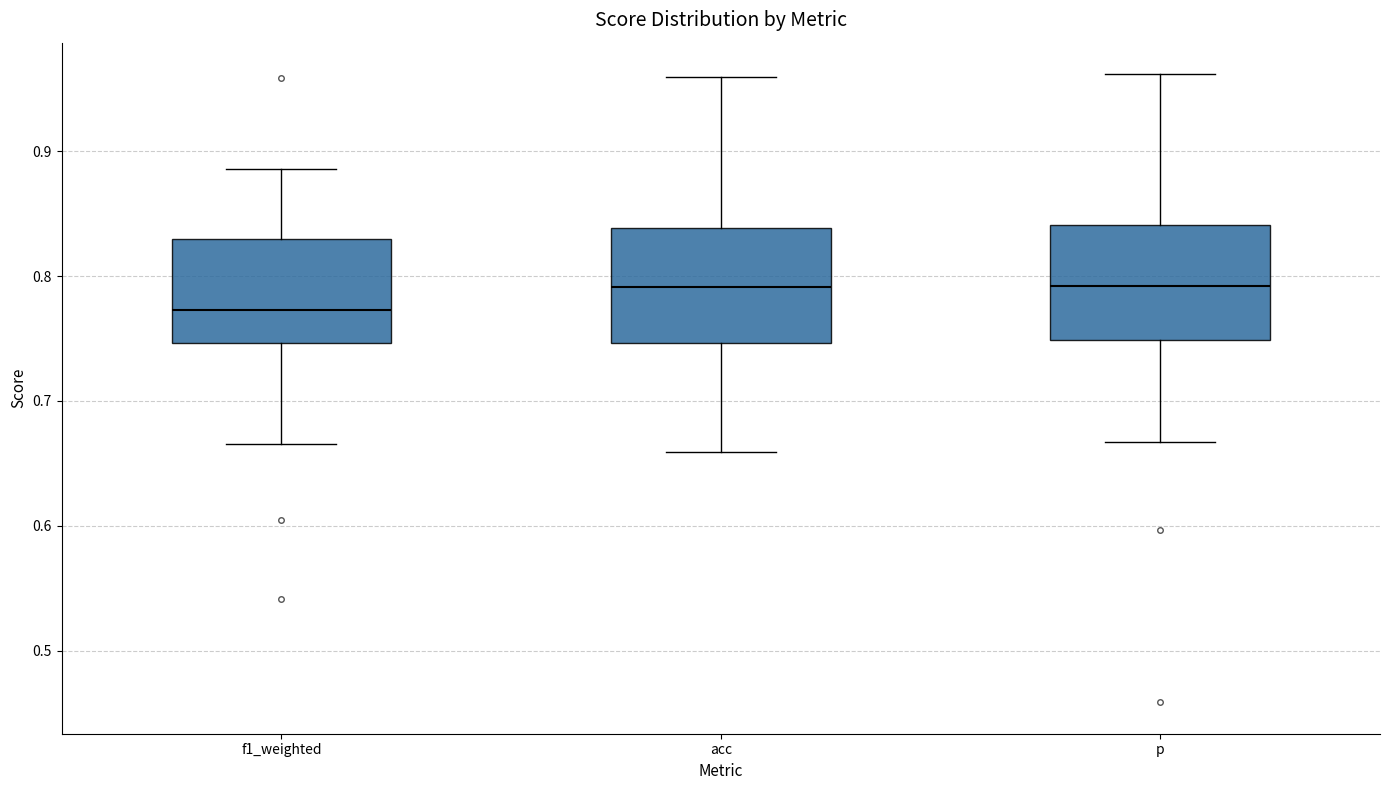

Reading left to right, read every box against the y-axis: the position of its median line, the range the box covers, and the ends of its whiskers. The values are not printed on the chart, so give them approximately, as read against the axis.

f1_weighted: median 0.77, box 0.75 to 0.83, whiskers 0.67 to 0.89
acc: median 0.79, box 0.75 to 0.84, whiskers 0.66 to 0.96
p: median 0.79, box 0.75 to 0.84, whiskers 0.67 to 0.96